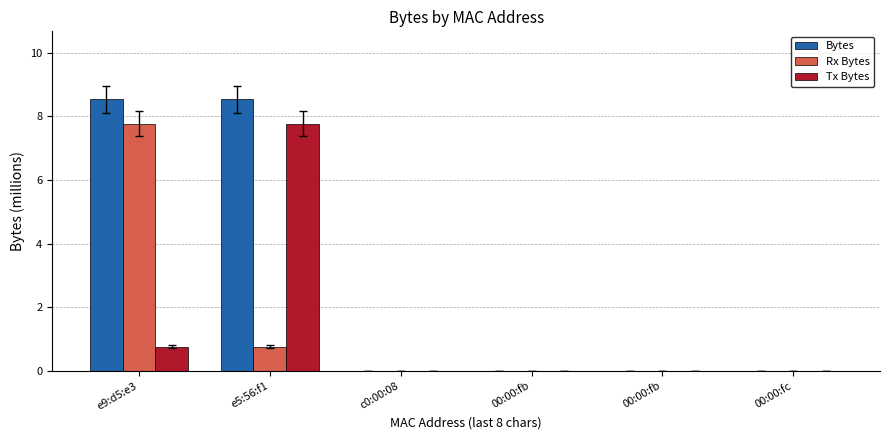

Does the chart contain stacked bars?

No